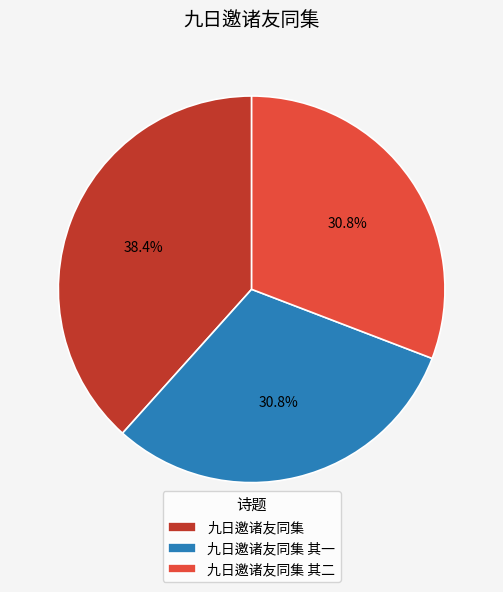

To the nearest percent, what is the average slice percentage?

33%